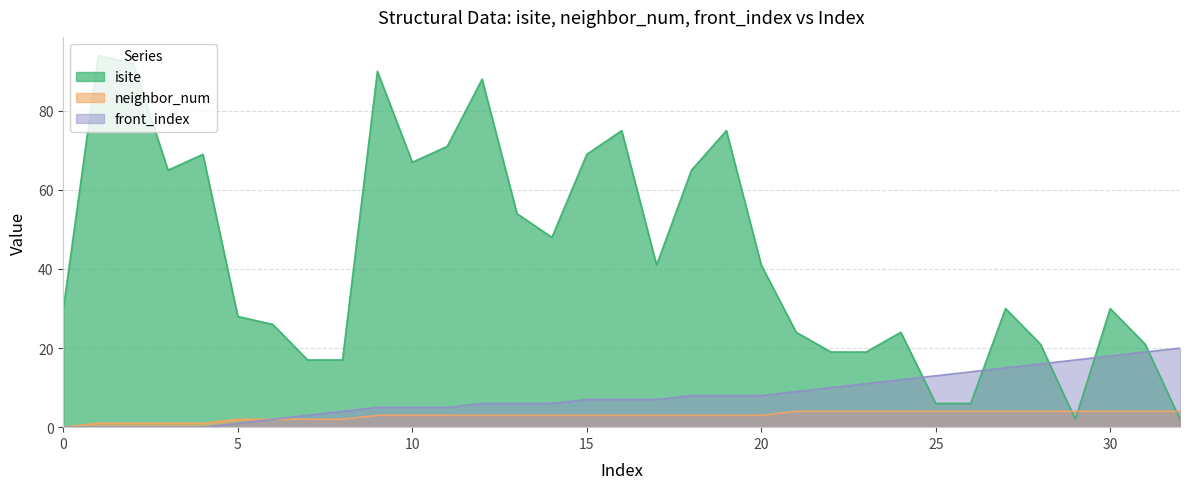

What is the difference between the isite values at 32 and 26?

4